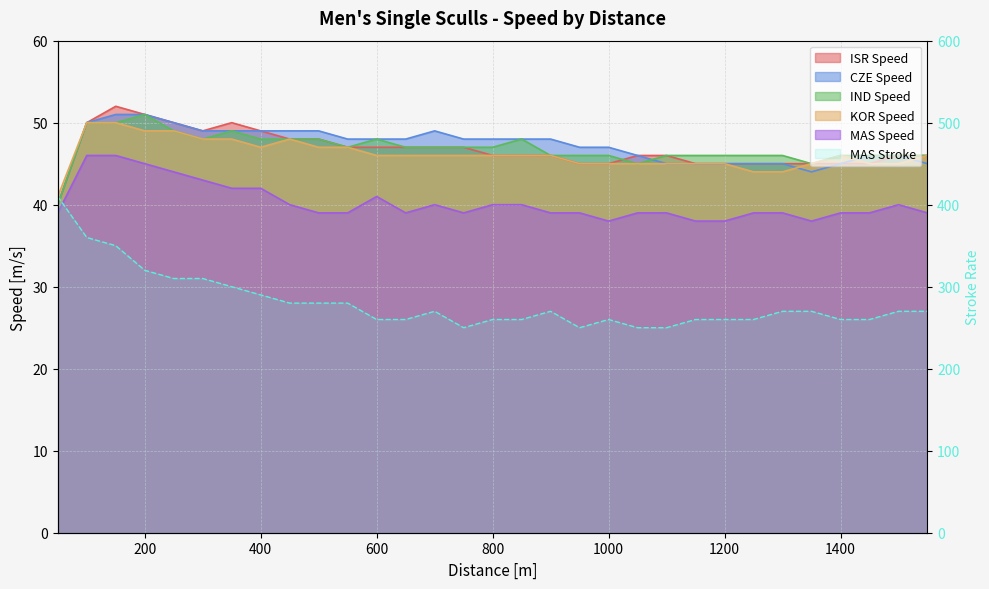

True or false: MAS Speed and MAS Stroke intersect in this chart.

False